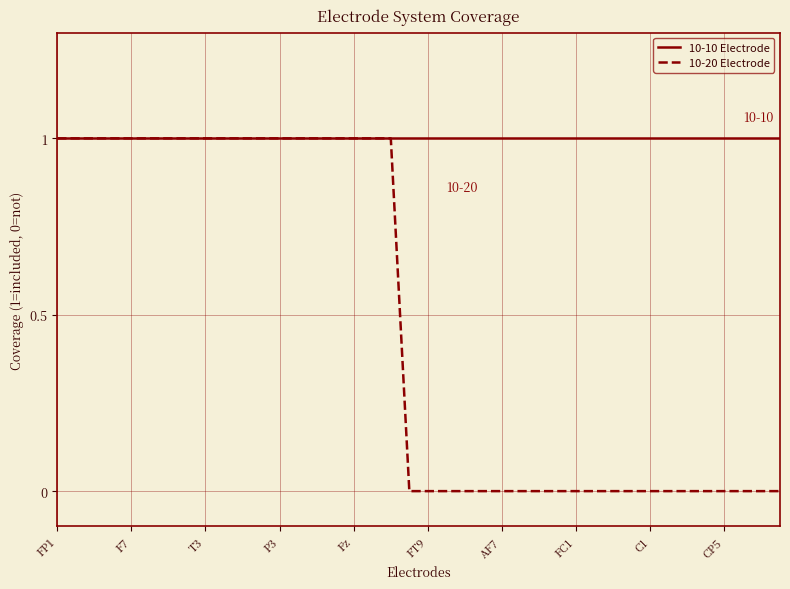

Rank the series by their average value, from highest to lowest.

10-10 Electrode, 10-20 Electrode